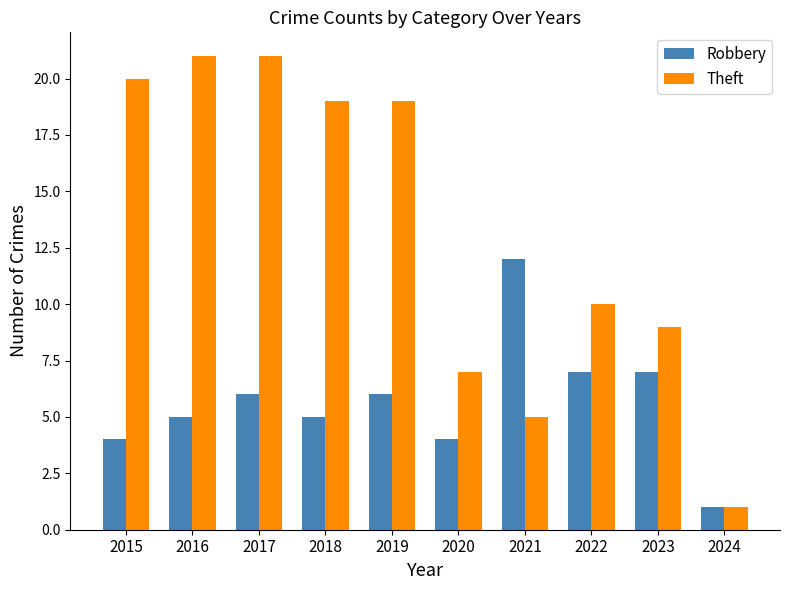

What is the total value across all series at 2019?

25